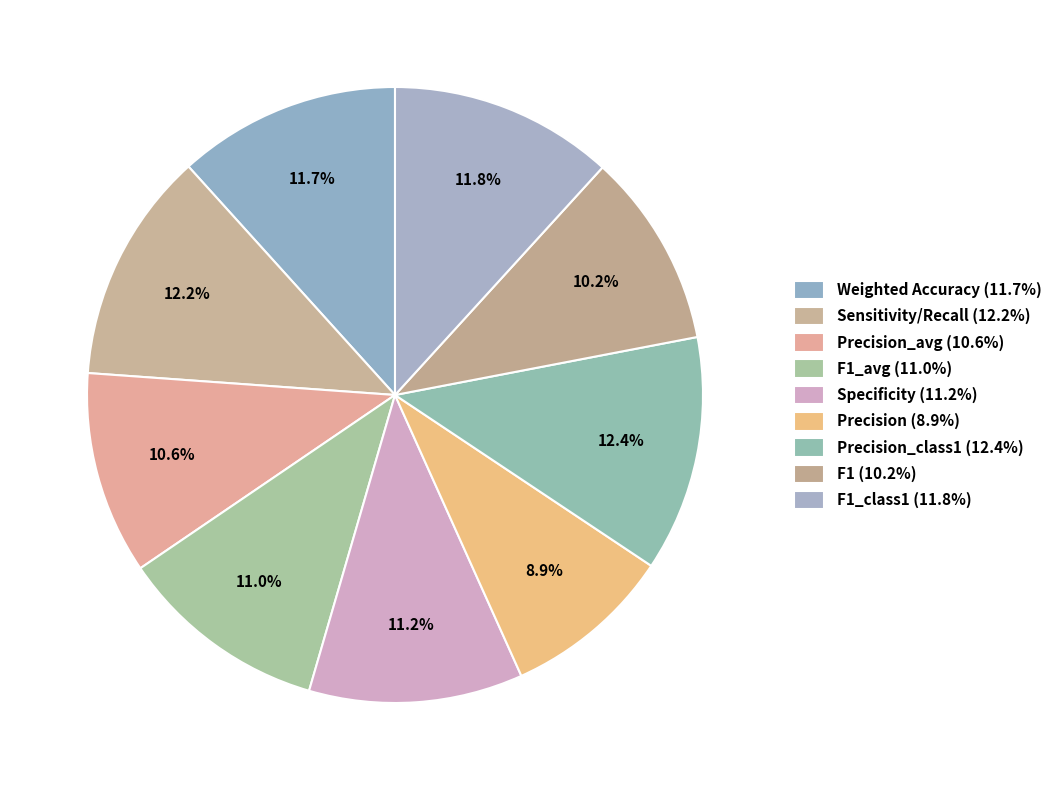

Is there a majority slice in this chart?

No